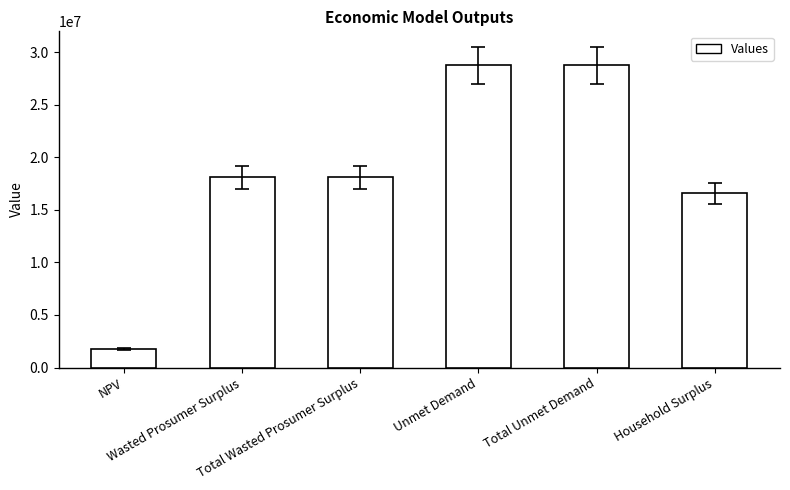

Approximately how many times larger is the value at Total Unmet Demand compared to Total Wasted Prosumer Surplus?

1.6